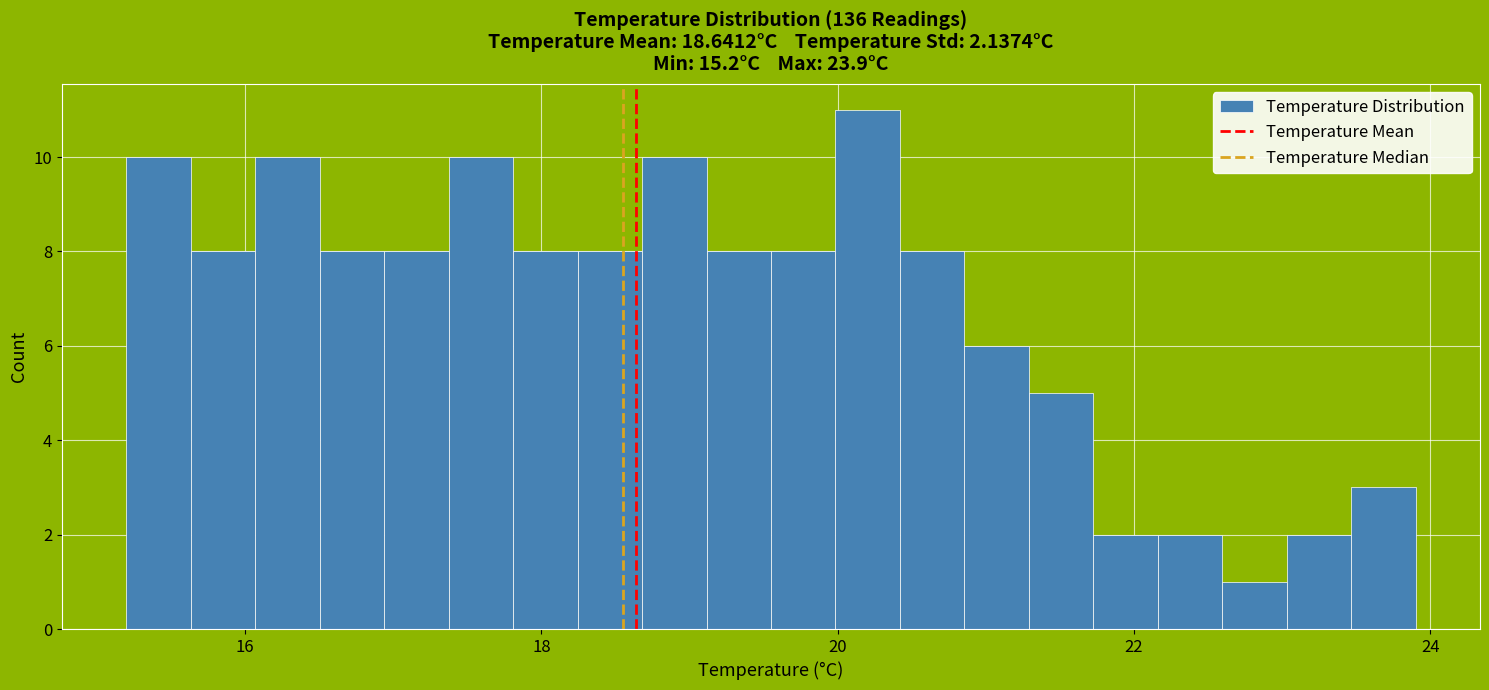

Around what value on the x-axis is the tallest bar? Give the approximate position of its centre, as read against the axis.

20.2